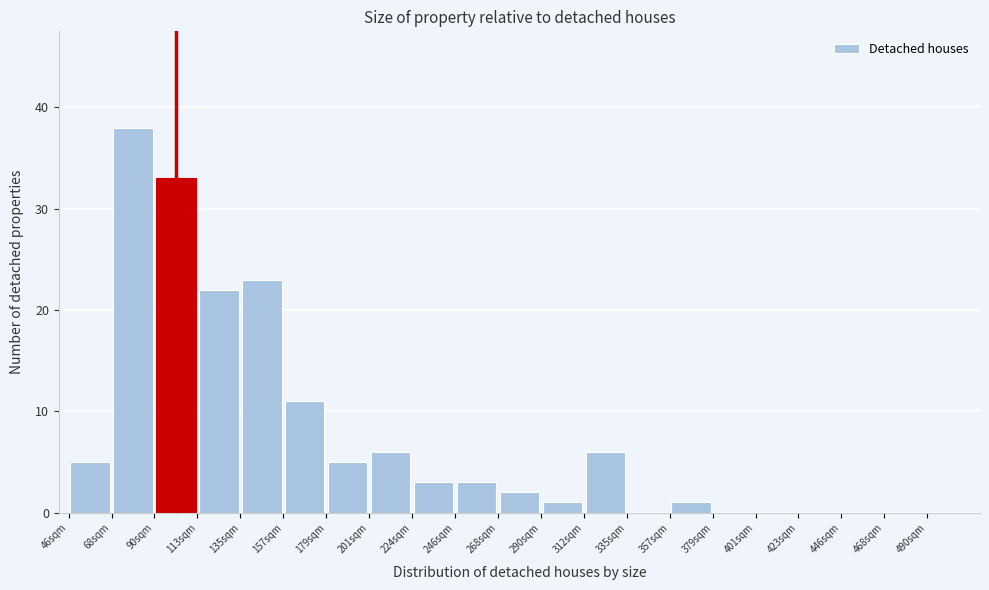

Reading left to right, transcribe this chart: for each bar, give the range it covers on the x-axis and its height. Neither the bar edges nor the heights are printed on the chart, so give them approximately, as read against the axes.

46 to 68: 5
68 to 90: 38
90 to 112: 33
112 to 134: 22
134 to 156: 23
156 to 178: 11
178 to 200: 5
200 to 222: 6
222 to 244: 3
244 to 266: 3
266 to 288: 2
288 to 310: 1
310 to 332: 6
332 to 354: 0
354 to 376: 1
376 to 398: 0
398 to 420: 0
420 to 442: 0
442 to 464: 0
464 to 486: 0
486 to 508: 0